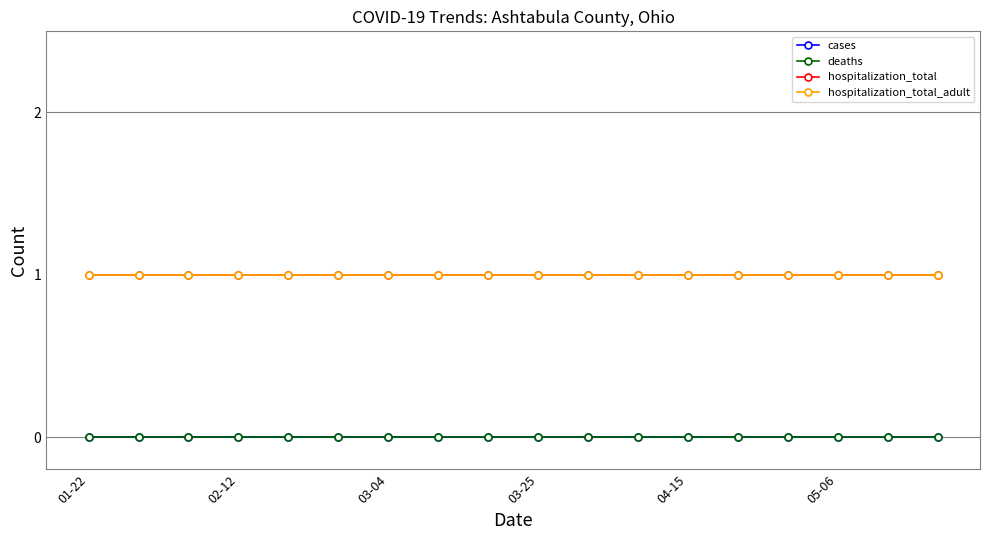

What is the maximum value for hospitalization_total_adult?

1